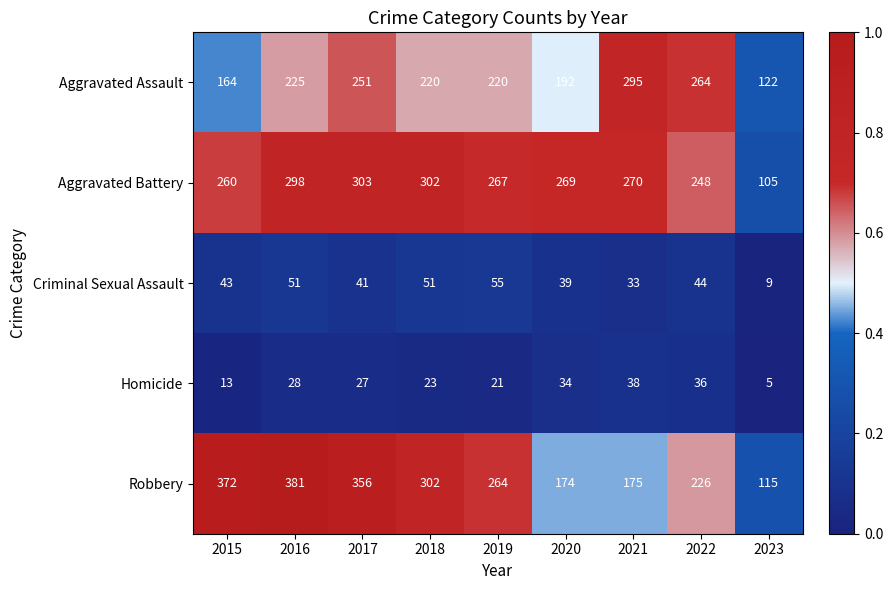

Which series has the widest spread of values?

Robbery